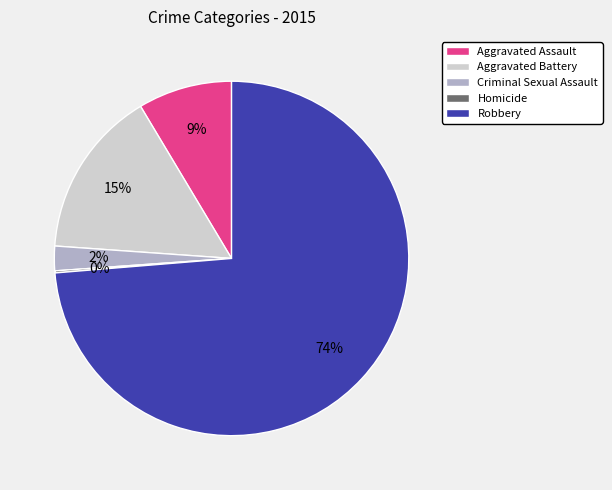

To the nearest percent, what is the combined percentage of Criminal Sexual Assault and Robbery?

76%